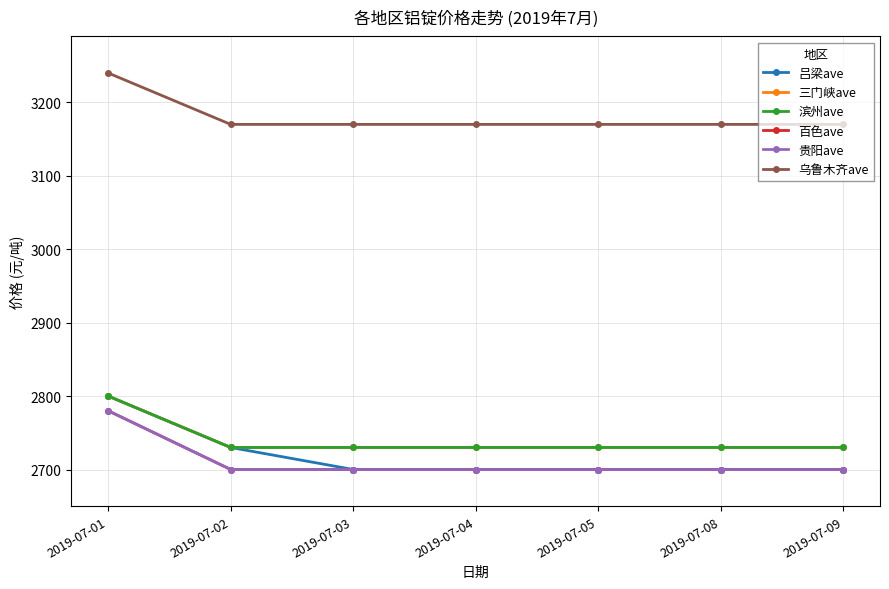

Does the chart have visible grid lines?

Yes